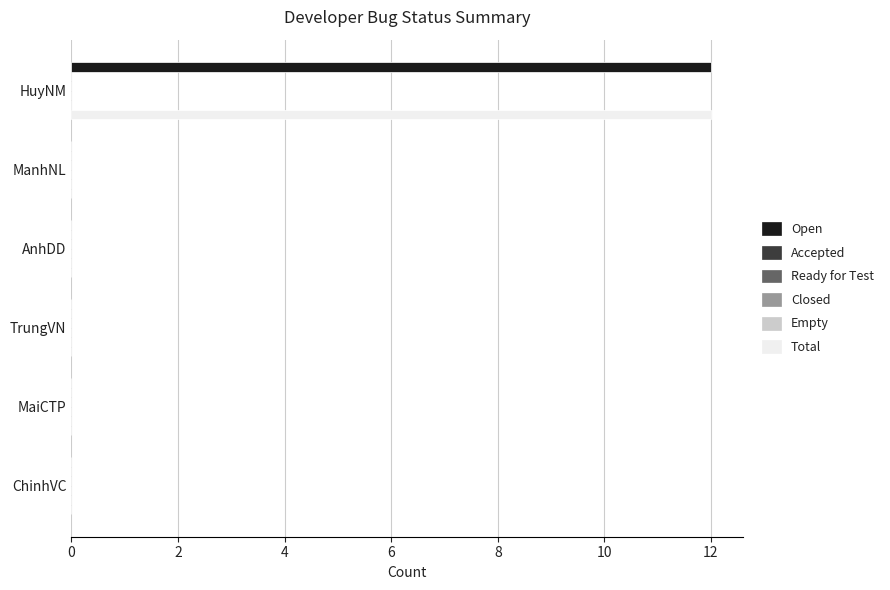

Is it true that Total equals 7.2 at 4?

False